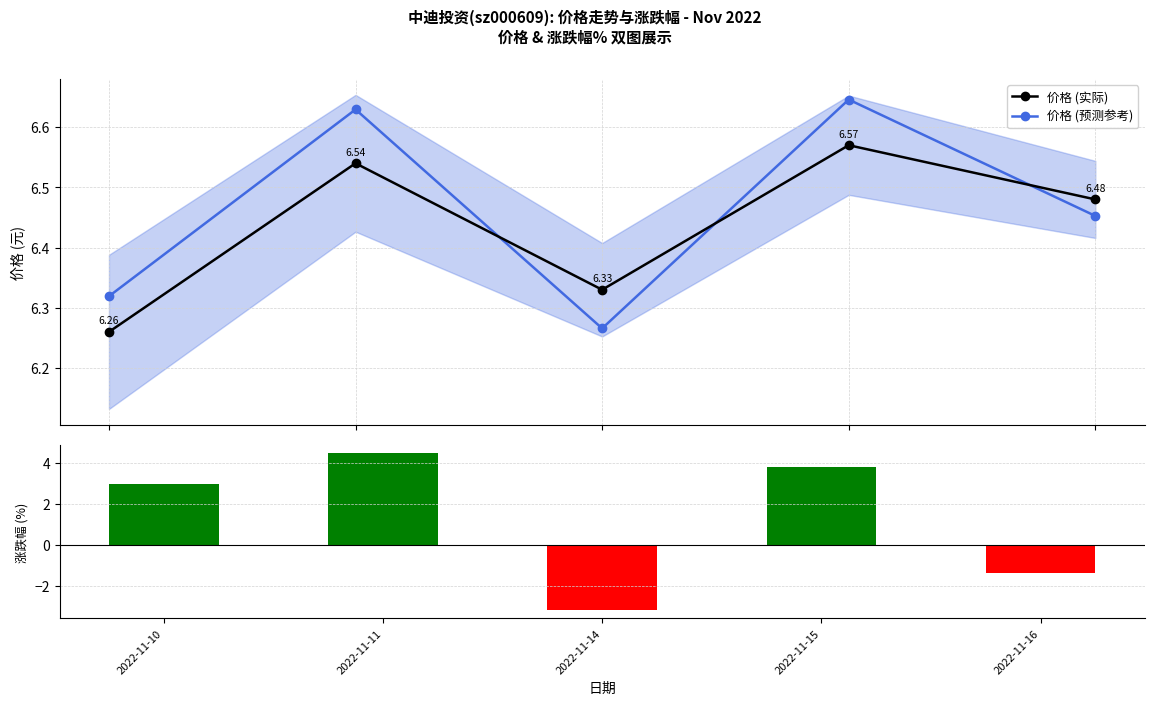

Is it true that 涨跌幅% equals -4.7 at 2022-11-14?

False